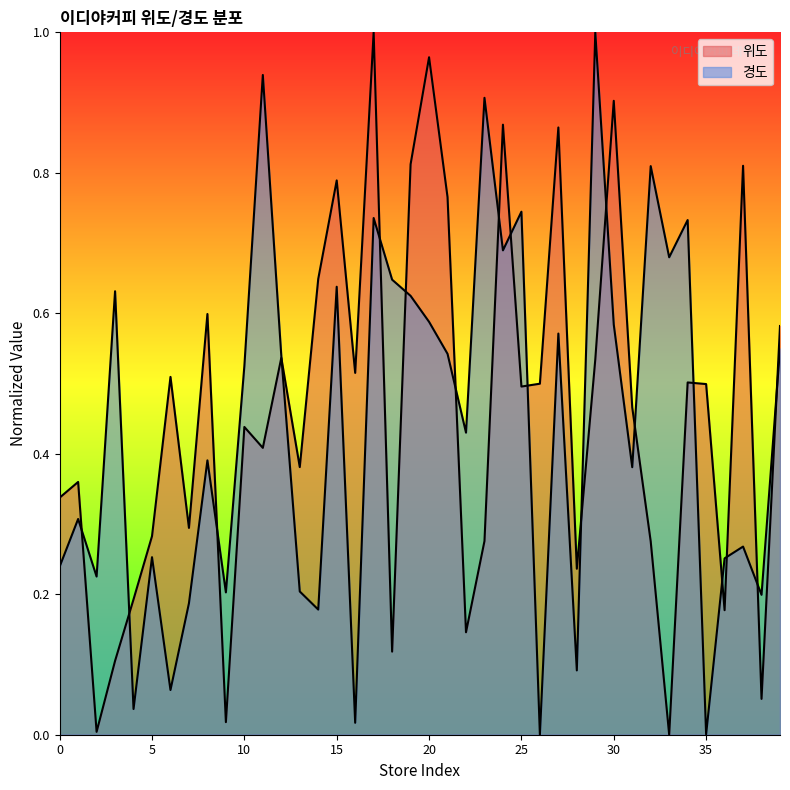

Count the number of categories in the chart.

40